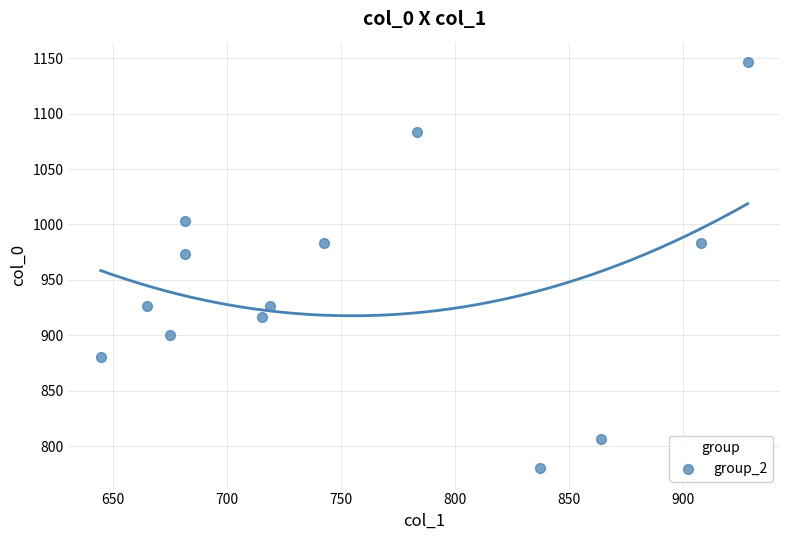

What is the range of X values (max minus min)?

283.5